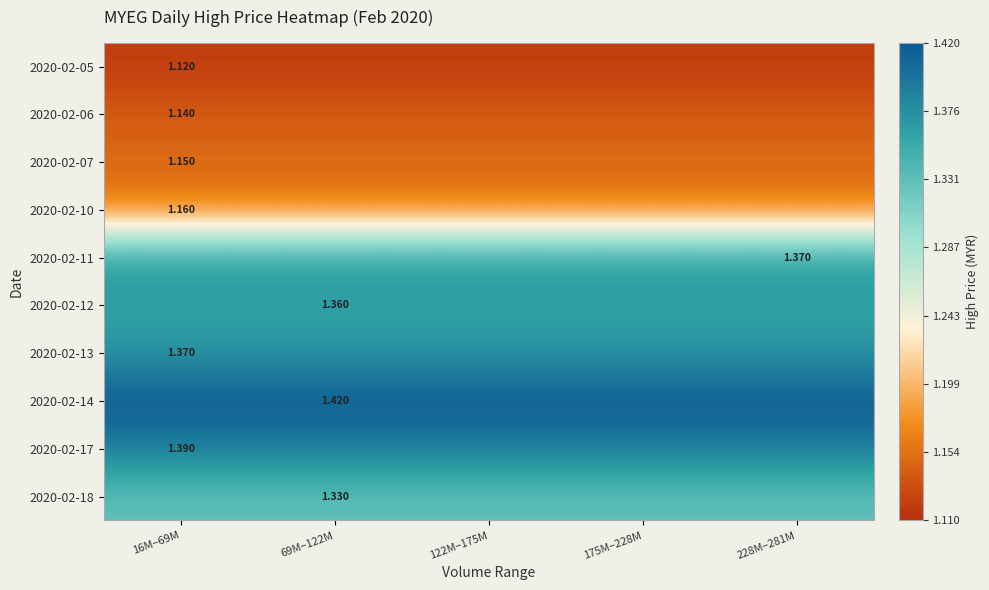

Is the value of 2020-02-06 at 16M–69M greater than the value of 2020-02-05 at 16M–69M?

Yes